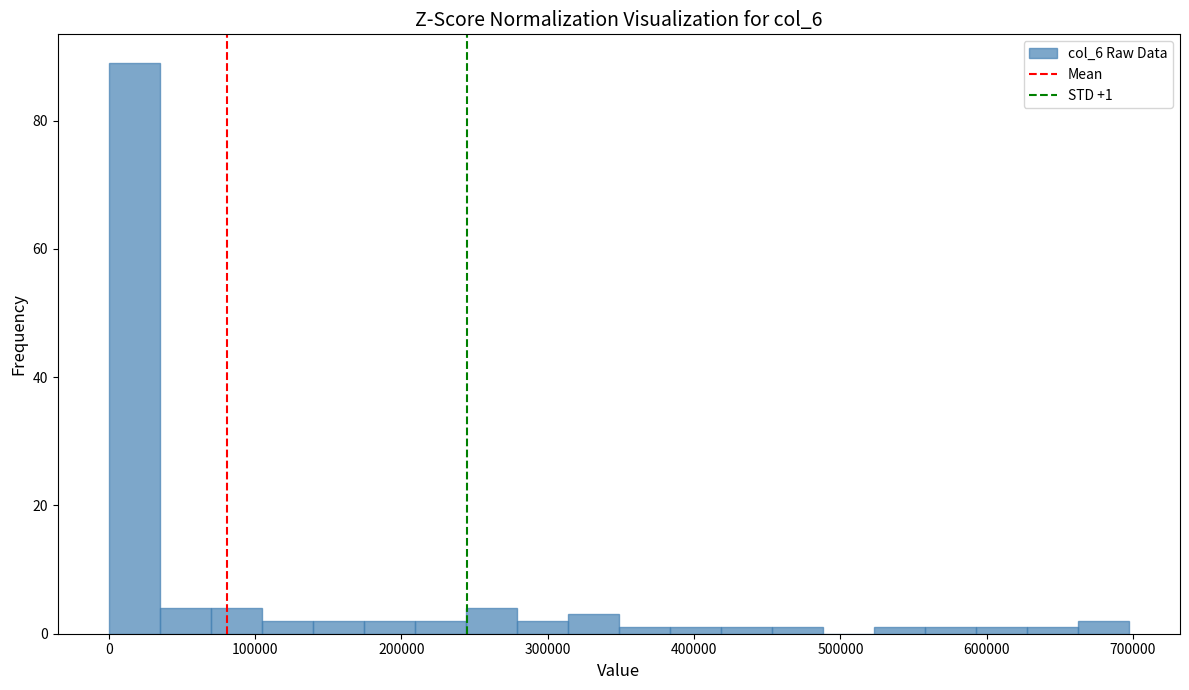

Read against the x-axis, roughly where is the centre of the tallest bar?

20000